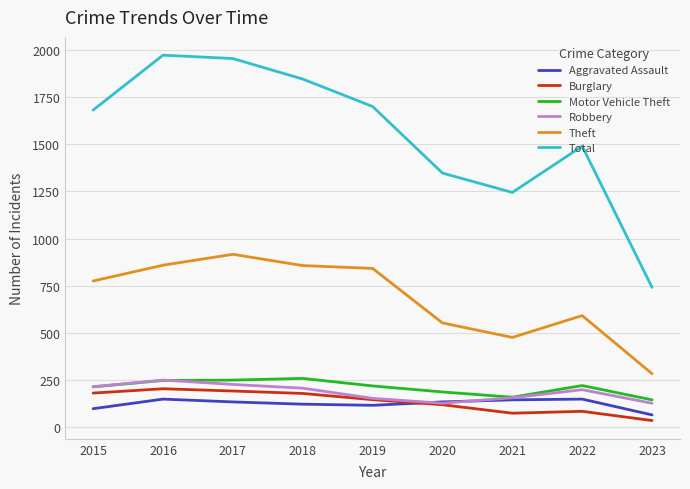

Is the value of Robbery at 2020 greater than the value of Aggravated Assault at 2021?

No